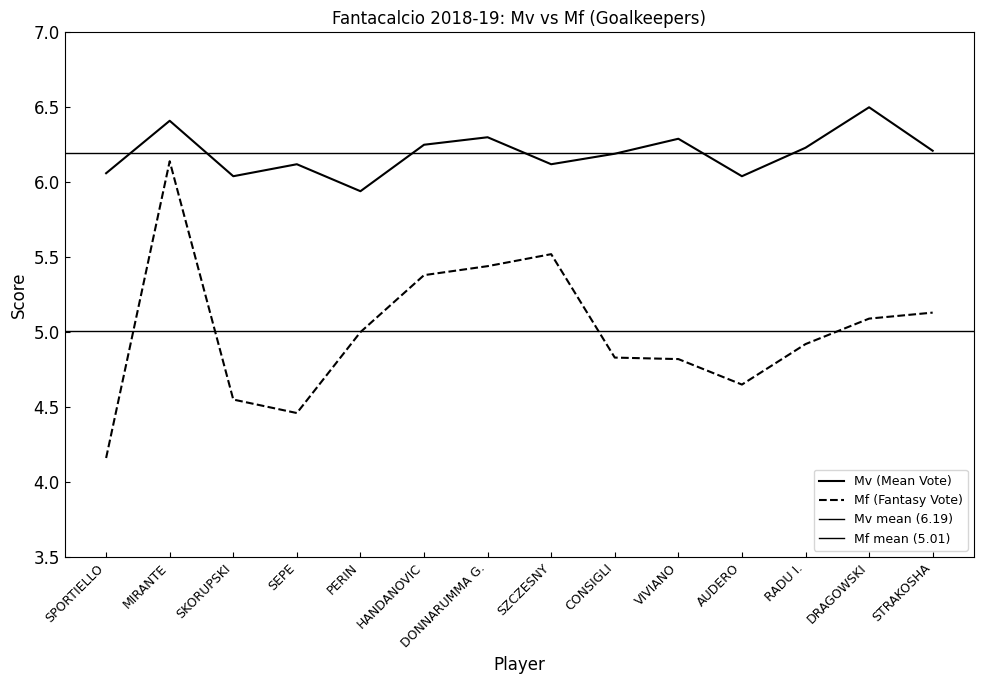

Between SEPE and CONSIGLI, which series saw the biggest shift?

Mf (Fantasy Vote)